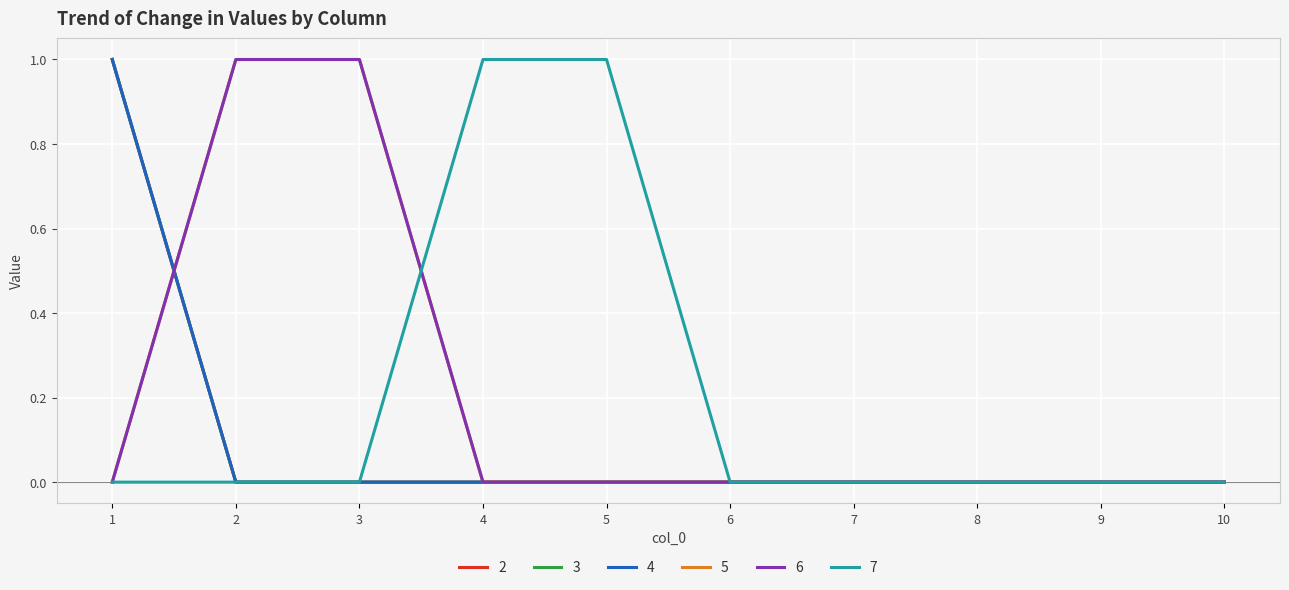

How many times do 7 and 6 cross each other?

1